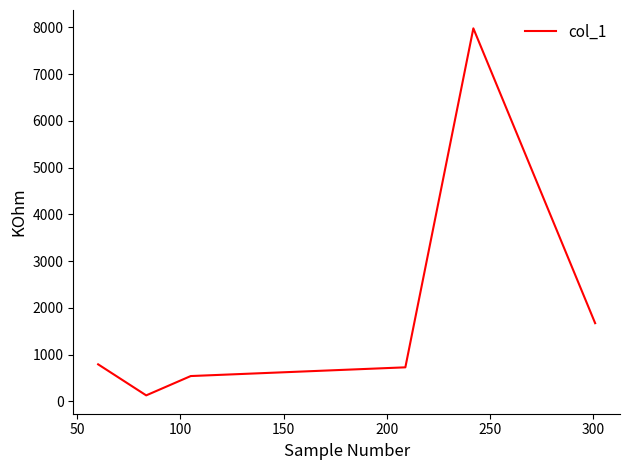

What is the difference between the maximum and minimum values?

7855.8